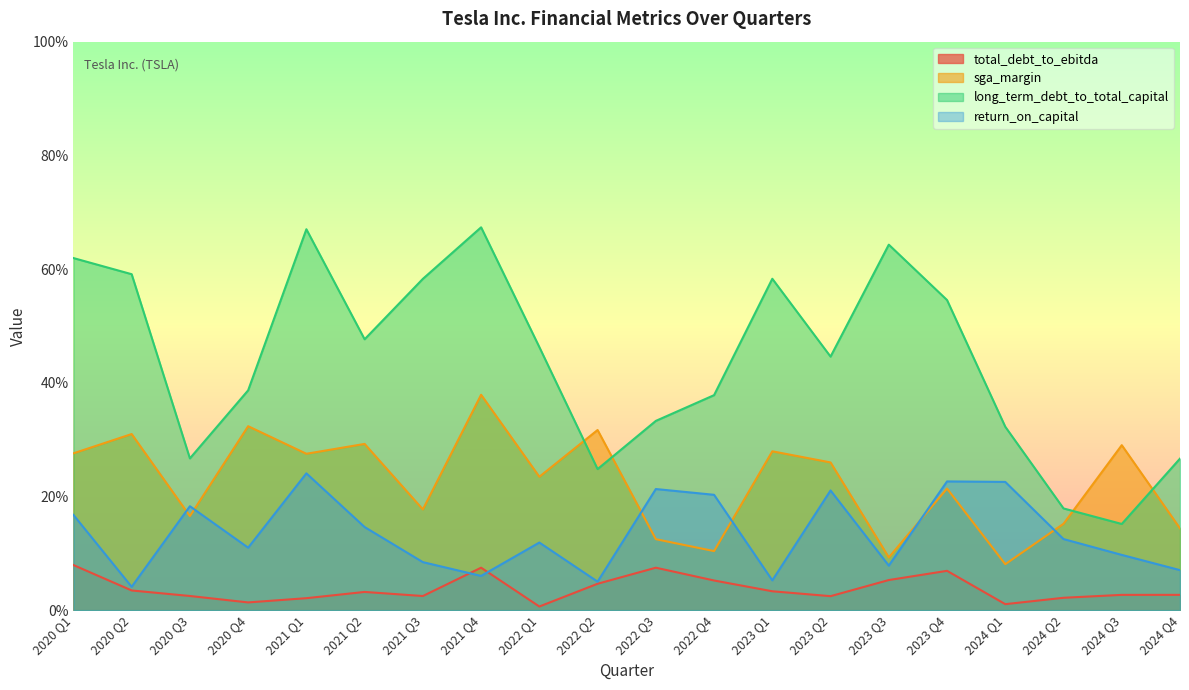

Is the value of sga_margin at 2022 Q2 greater than the value of long_term_debt_to_total_capital at 2021 Q1?

No